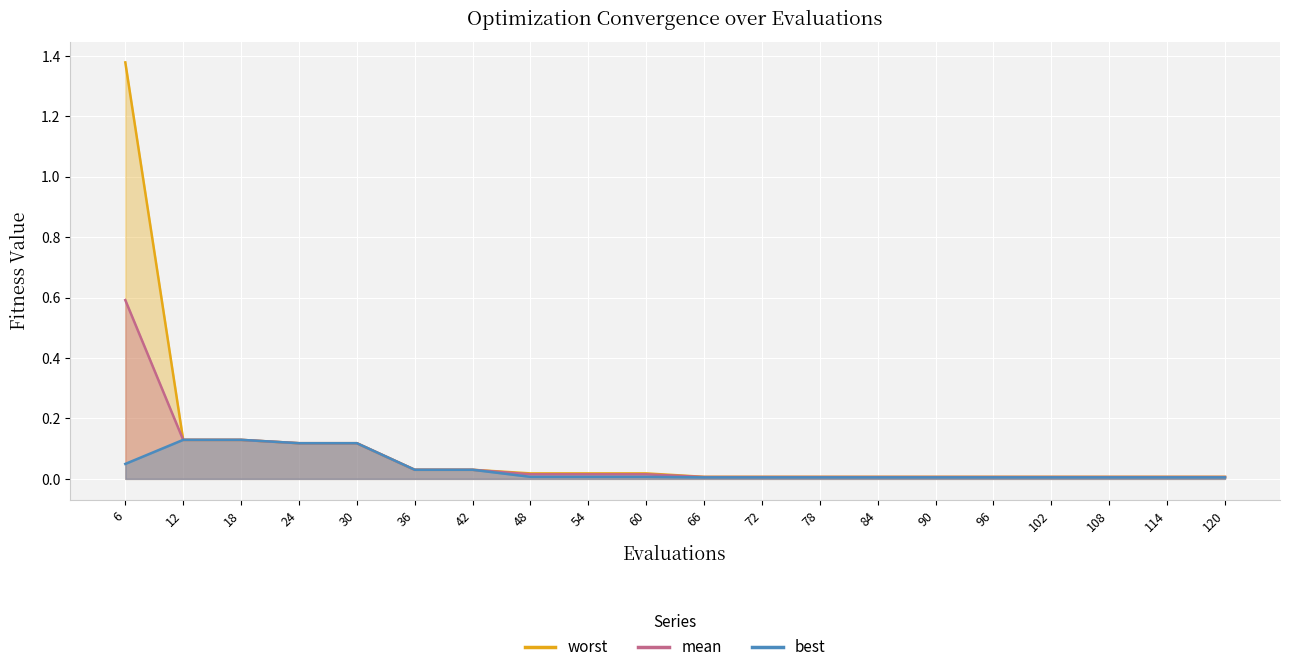

Reading left to right, extract all data points from this chart.

mean: 0.6	0.1	0.1	0.1	0.1	0.0	0.0	0.0	0.0	0.0	0.0	0.0	0.0	0.0	0.0	0.0	0.0	0.0	0.0	0.0
best: 0.0	0.1	0.1	0.1	0.1	0.0	0.0	0.0	0.0	0.0	0.0	0.0	0.0	0.0	0.0	0.0	0.0	0.0	0.0	0.0
worst: 1.4	0.1	0.1	0.1	0.1	0.0	0.0	0.0	0.0	0.0	0.0	0.0	0.0	0.0	0.0	0.0	0.0	0.0	0.0	0.0